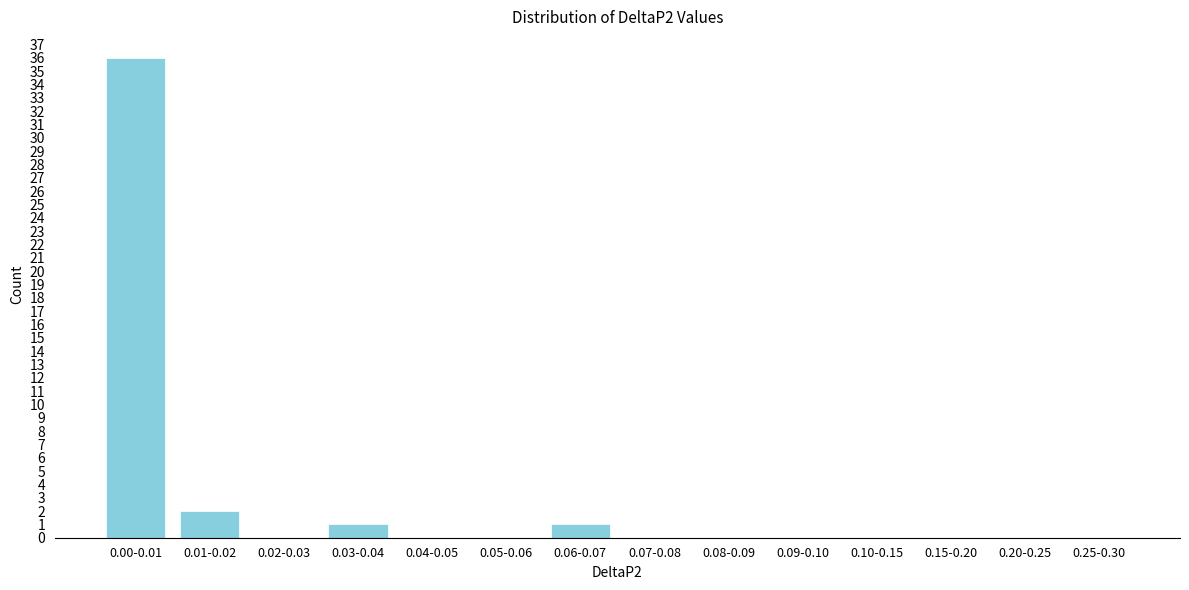

Reading left to right, what are all the values shown in this chart?

0.00-0.01=36	0.01-0.02=2	0.02-0.03=0	0.03-0.04=1	0.04-0.05=0	0.05-0.06=0	0.06-0.07=1	0.07-0.08=0	0.08-0.09=0	0.09-0.10=0	0.10-0.15=0	0.15-0.20=0	0.20-0.25=0	0.25-0.30=0